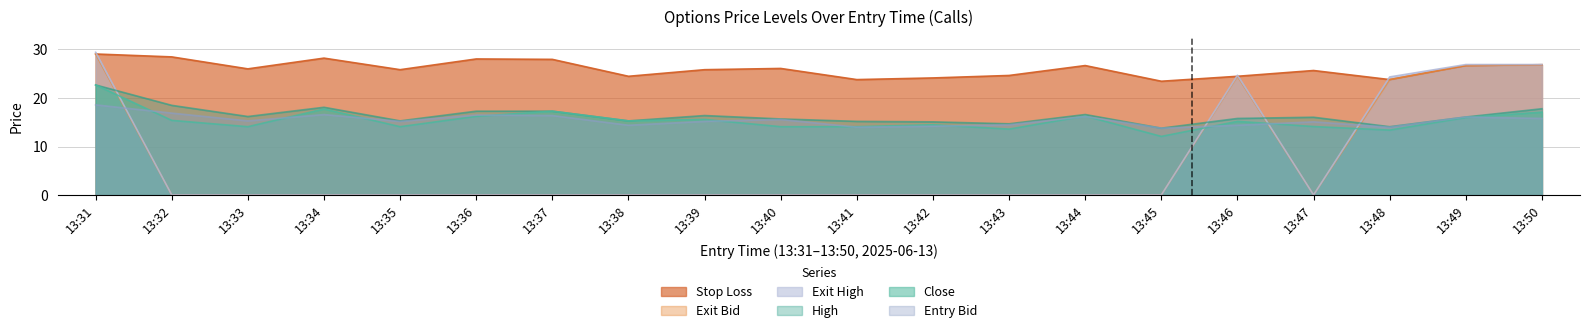

Which series has the largest range (max minus min)?

Exit High